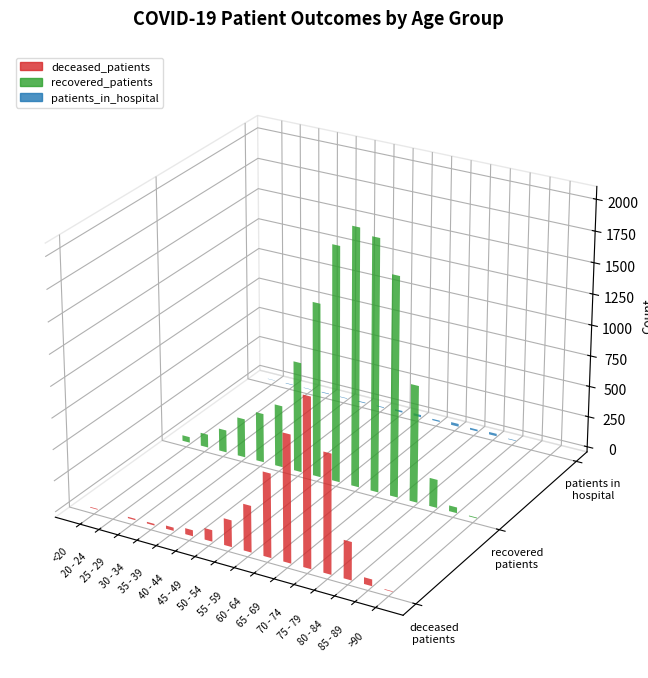

What is the sum of the patients_in_hospital values at 70 - 74 and 80 - 84?

20